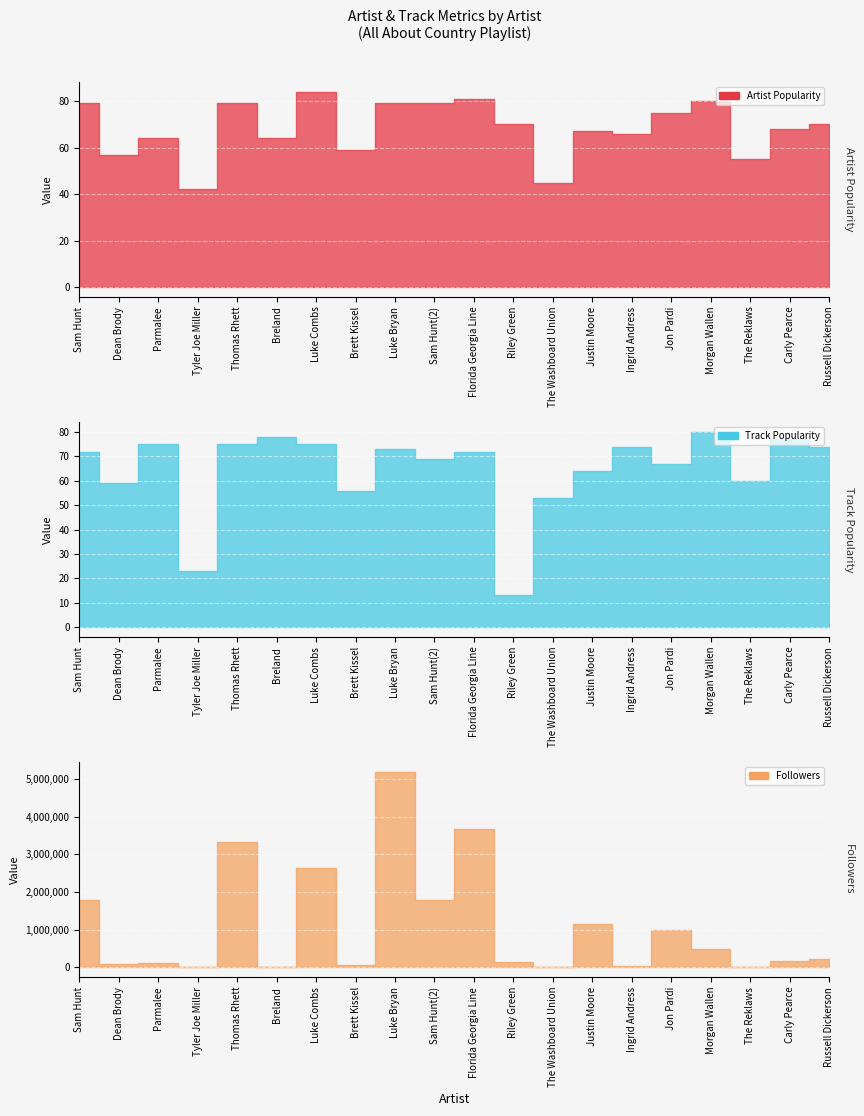

Is it true that Track Popularity equals 75 at Luke Combs?

True